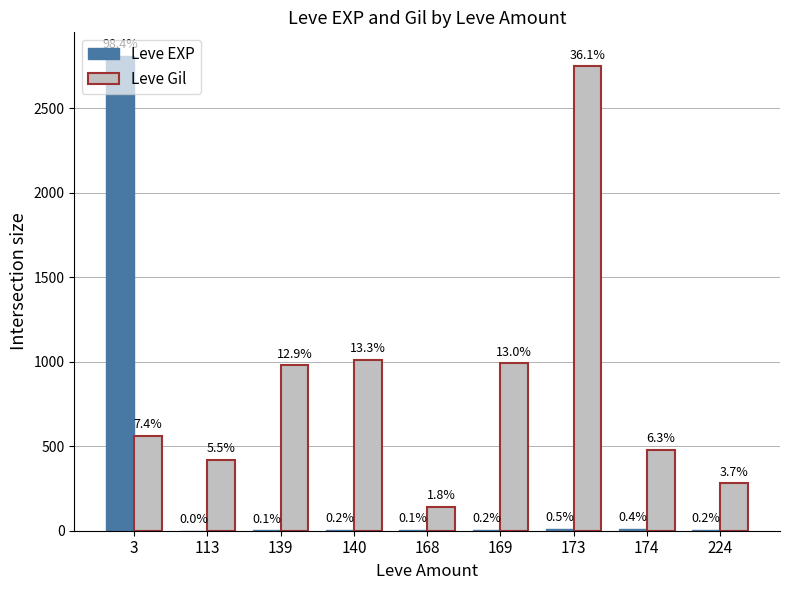

Which series has the largest range (max minus min)?

Leve EXP